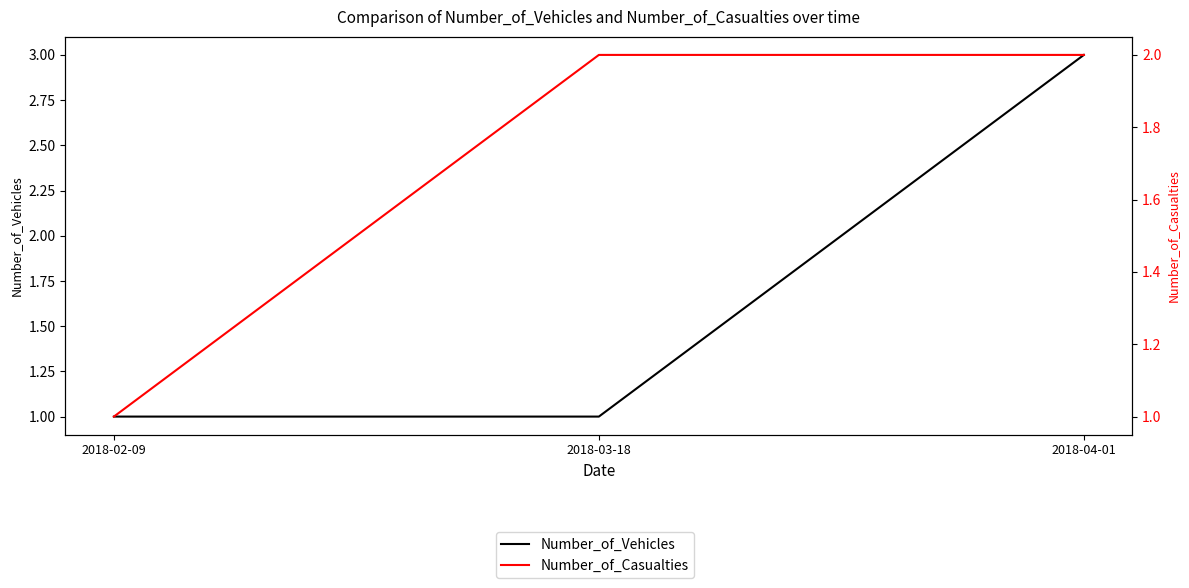

Rank the categories by Number_of_Casualties value from lowest to highest.

2018-02-09, 2018-03-18, 2018-04-01